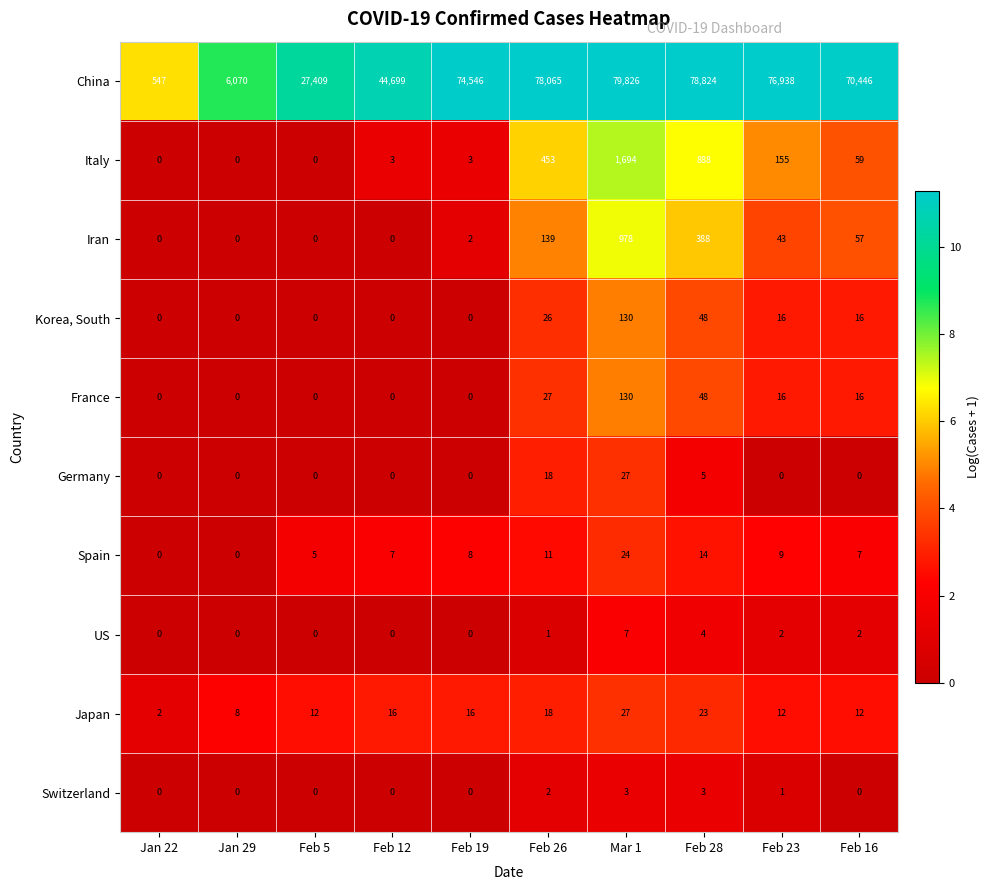

True or false: France has a value of 0 at Jan 29.

True